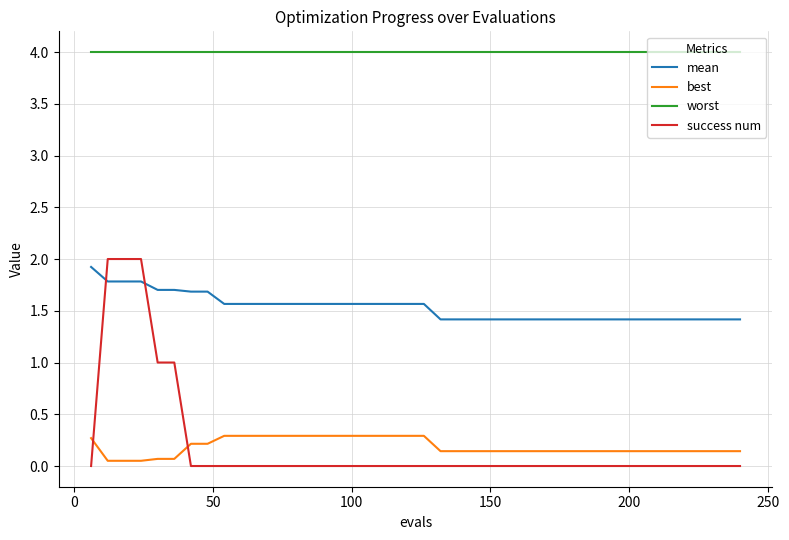

True or false: best and mean intersect in this chart.

False